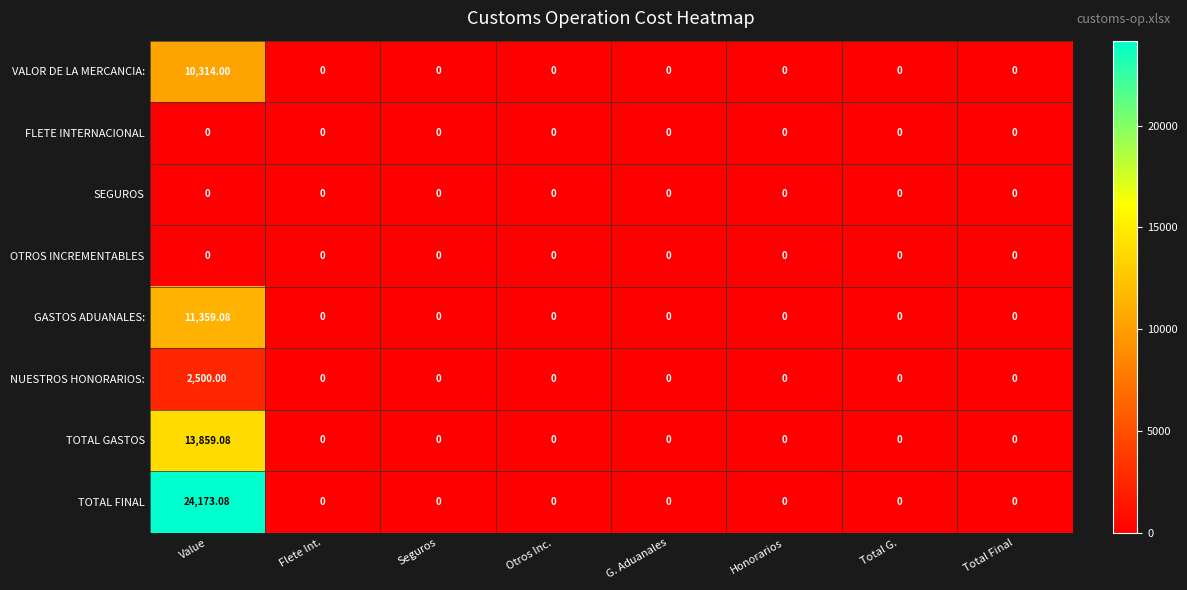

At which category is the sum across all series the highest?

Value